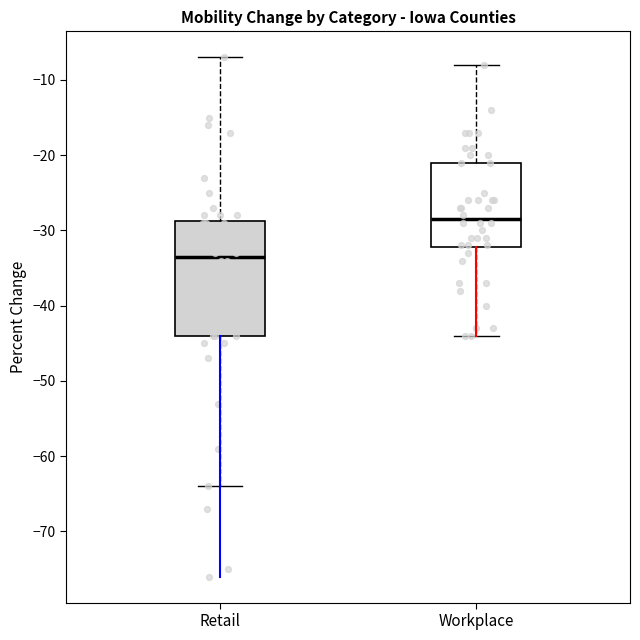

Reading left to right, transcribe this box plot: for each box, give where its median line is, the range the box spans, and where its two whiskers end, as read against the y-axis. The values are not printed on the chart, so give them approximately, as read against the axis.

Retail: median -33, box -44 to -29, whiskers -64 to -7
Workplace: median -28, box -32 to -21, whiskers -44 to -8